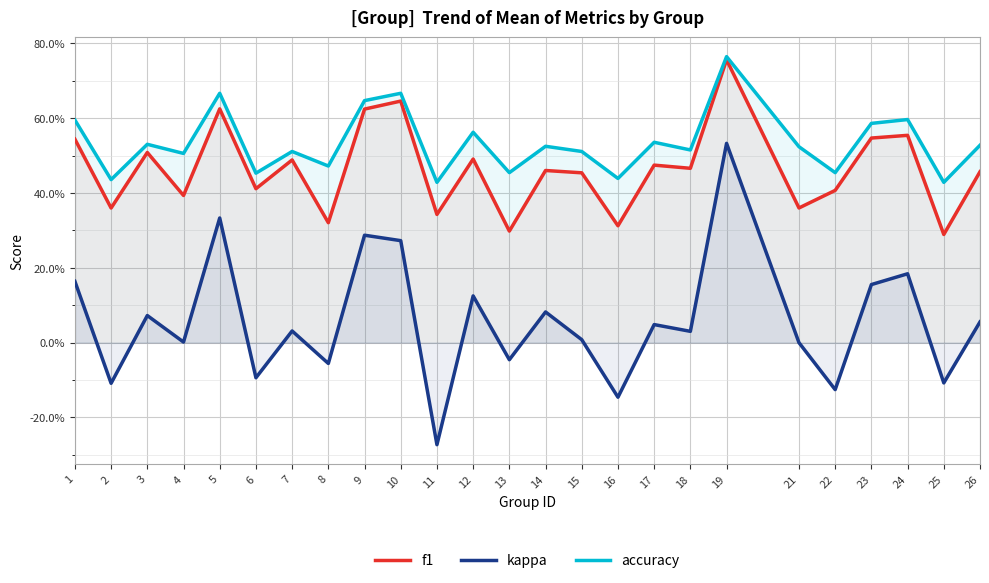

How many data points in kappa are above 0?

16